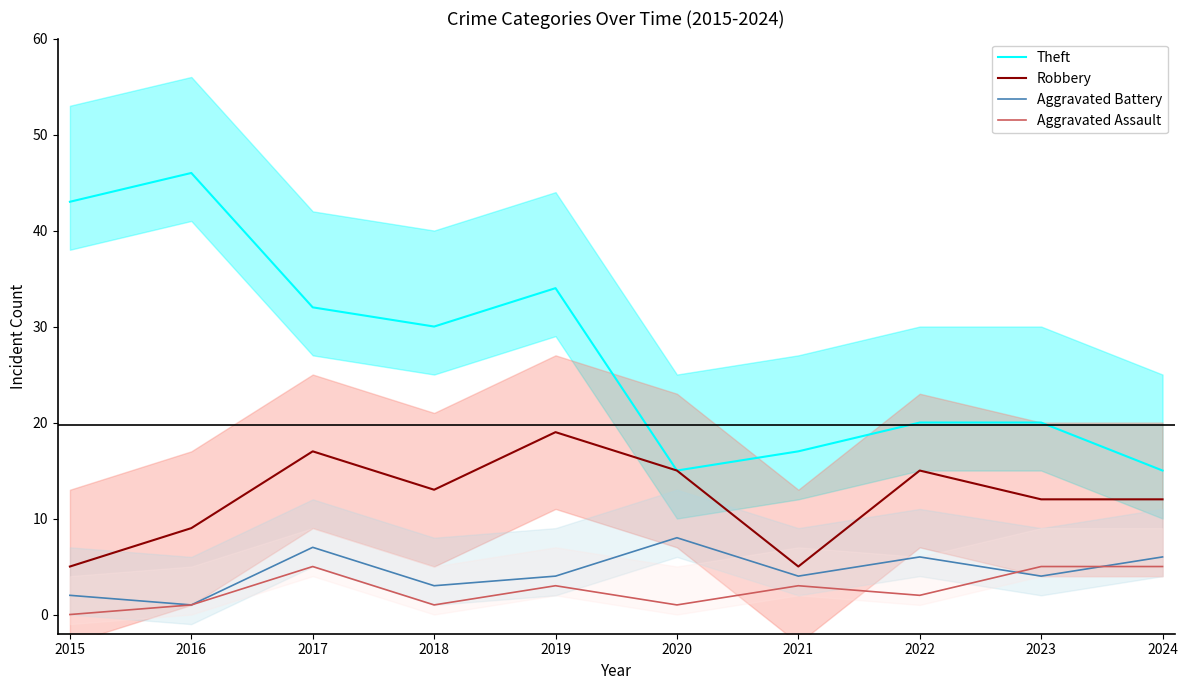

At which label does Aggravated Battery first exceed 4?

2017